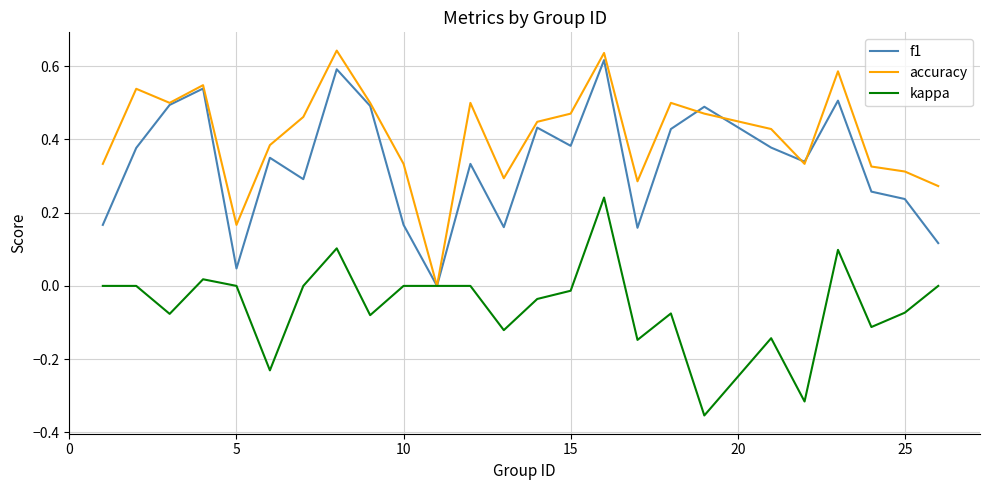

Rank the series by their average value, from highest to lowest.

accuracy, f1, kappa